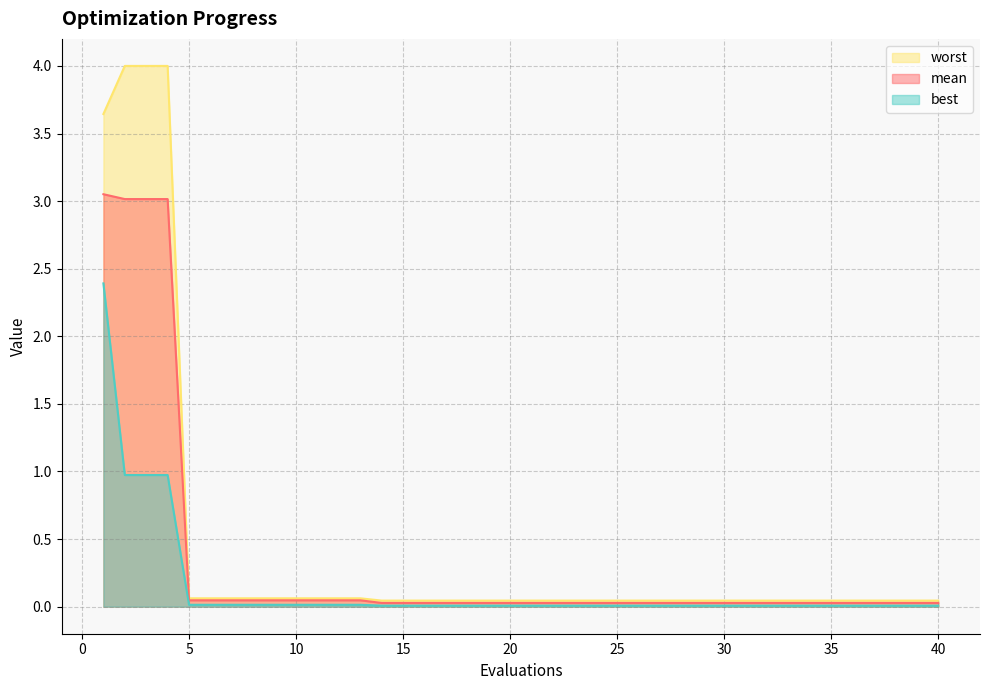

Which has a higher value, 18 or 20?

18